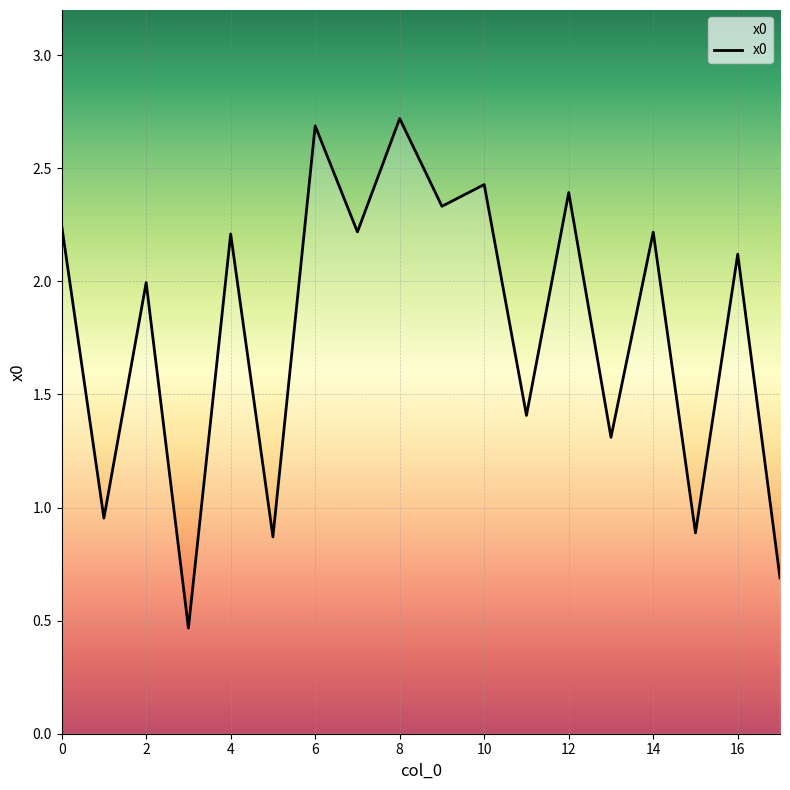

Reading right to left, what are all the values shown in this chart?

17=0.7	16=2.1	15=0.9	14=2.2	13=1.3	12=2.4	11=1.4	10=2.4	9=2.3	8=2.7	7=2.2	6=2.7	5=0.9	4=2.2	3=0.5	2=2.0	1=1.0	0=2.2